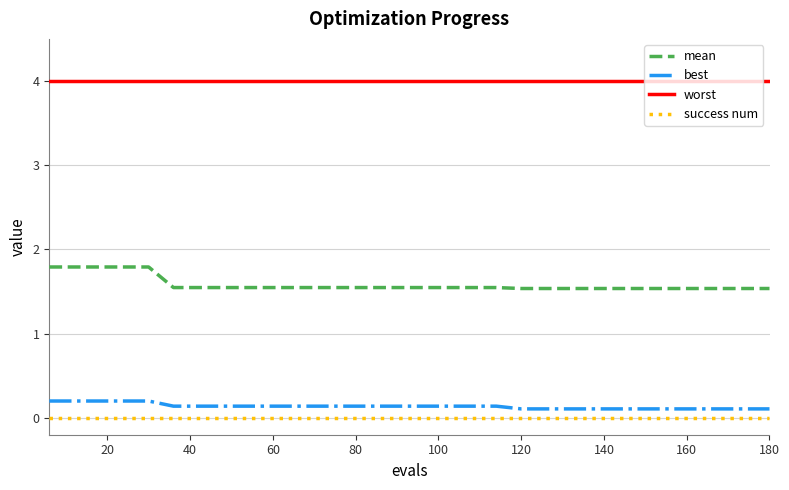

What is the maximum value shown in the chart?

4.0